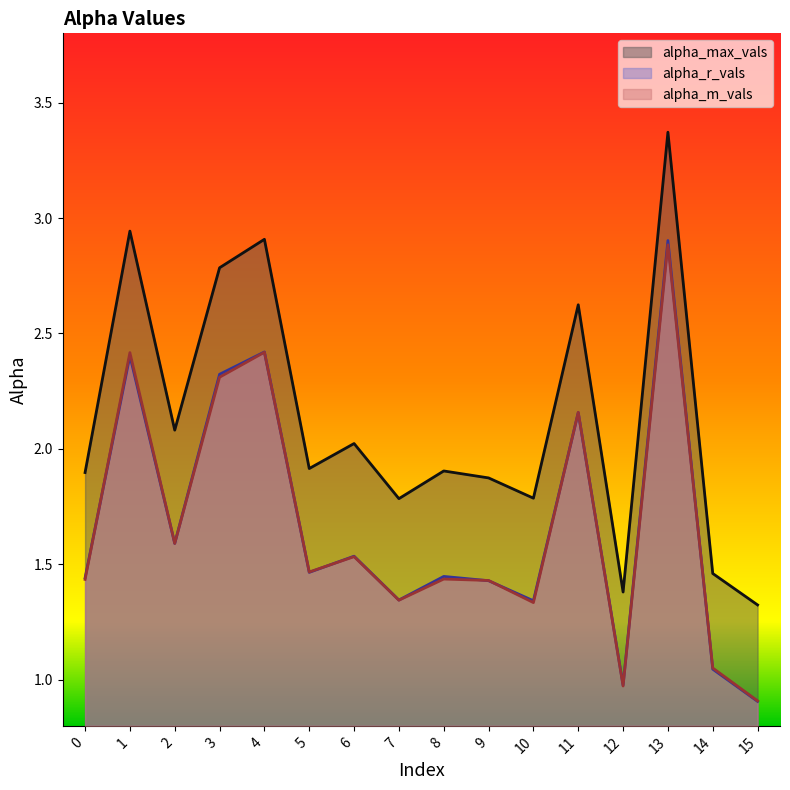

The alpha_r_vals series shows 0.7 at 0. True or false?

False